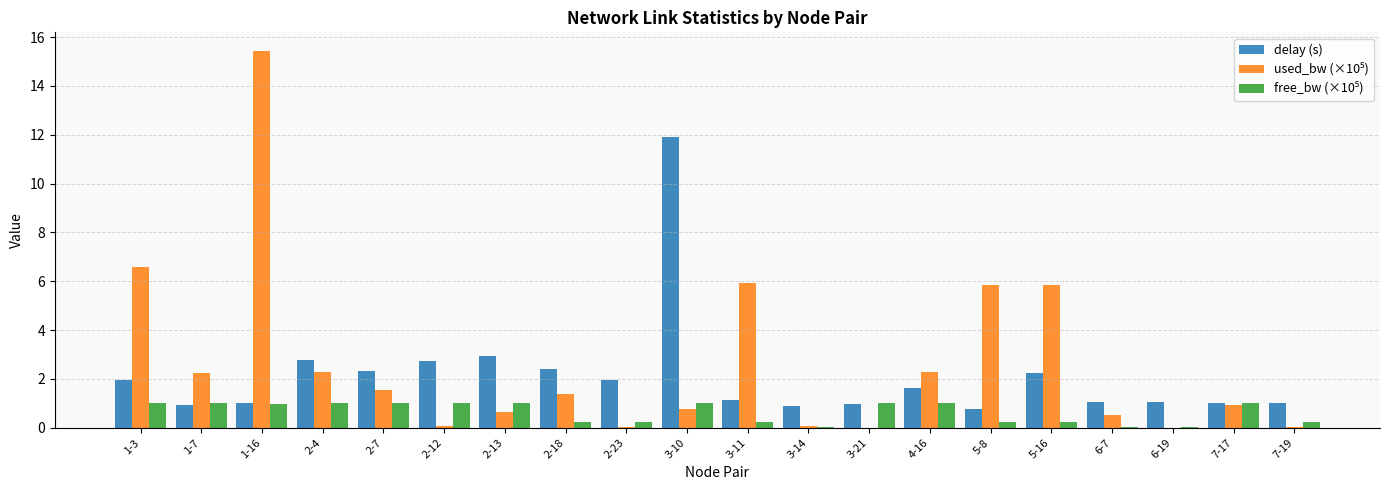

How many groups of bars are there?

20